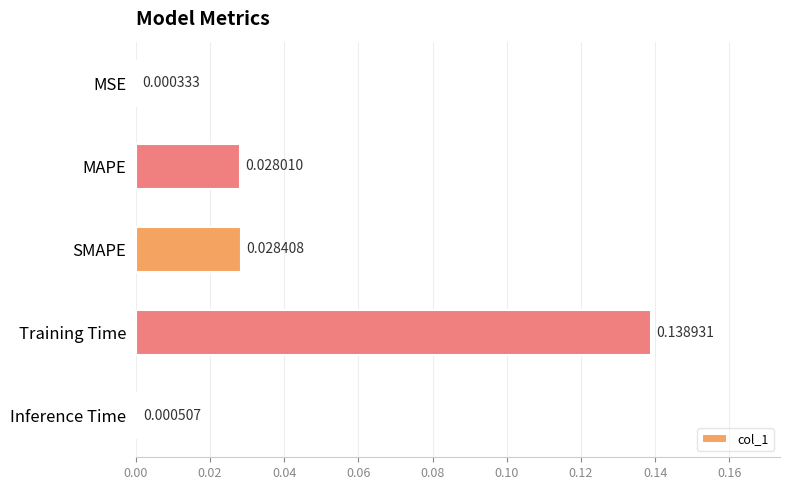

Where is the data nearest to the value 0?

MSE